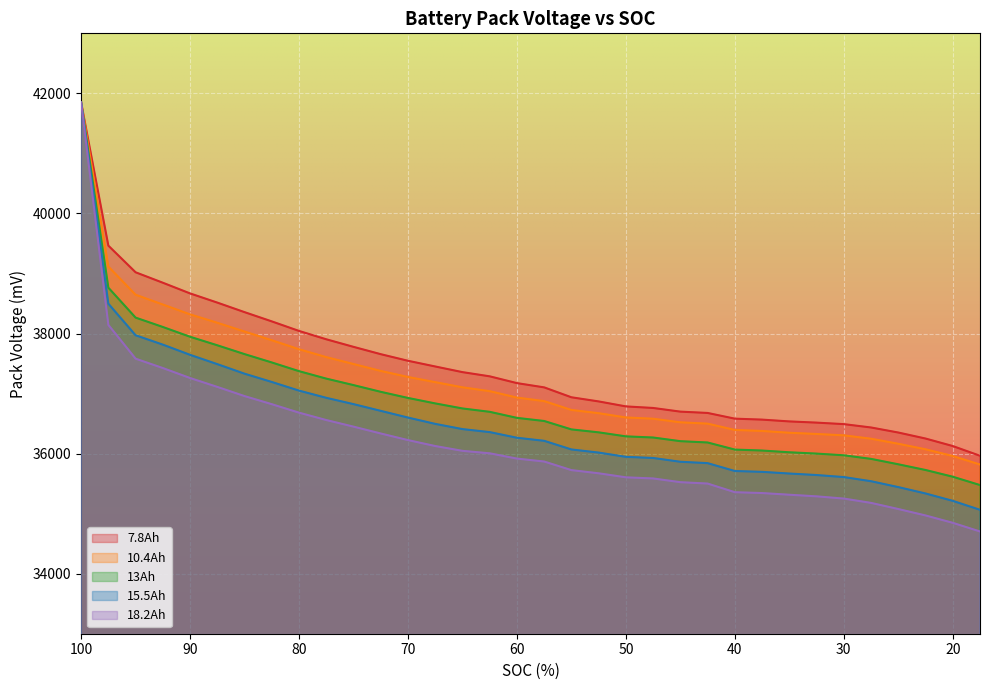

What is the difference between the 15.5Ah values at 65 and 45?

544